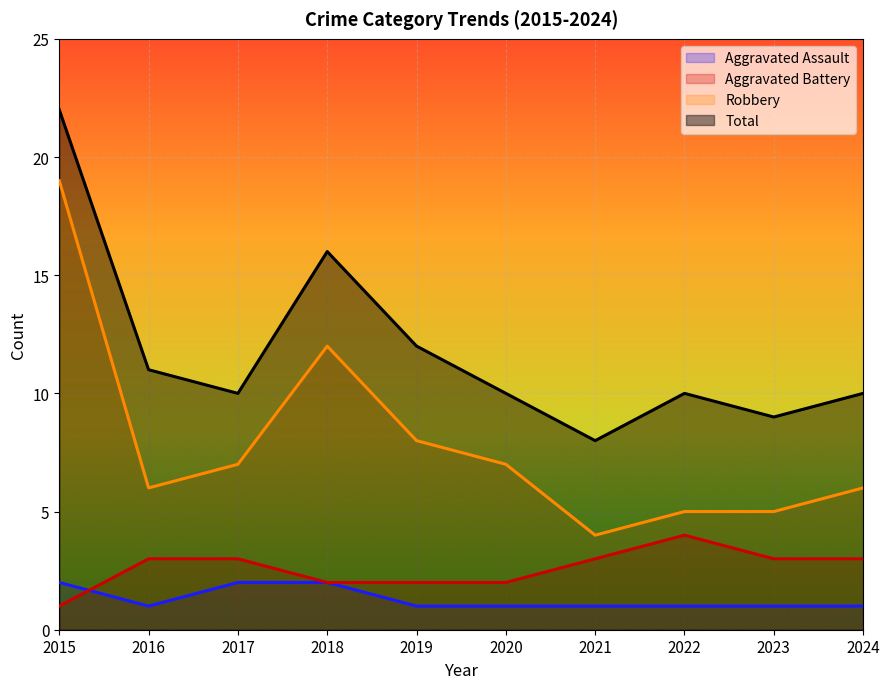

Which series changed the most between 2018 and 2024?

Robbery